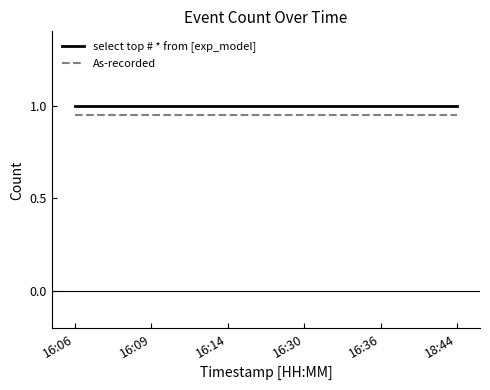

What position from the right is 16:06?

6